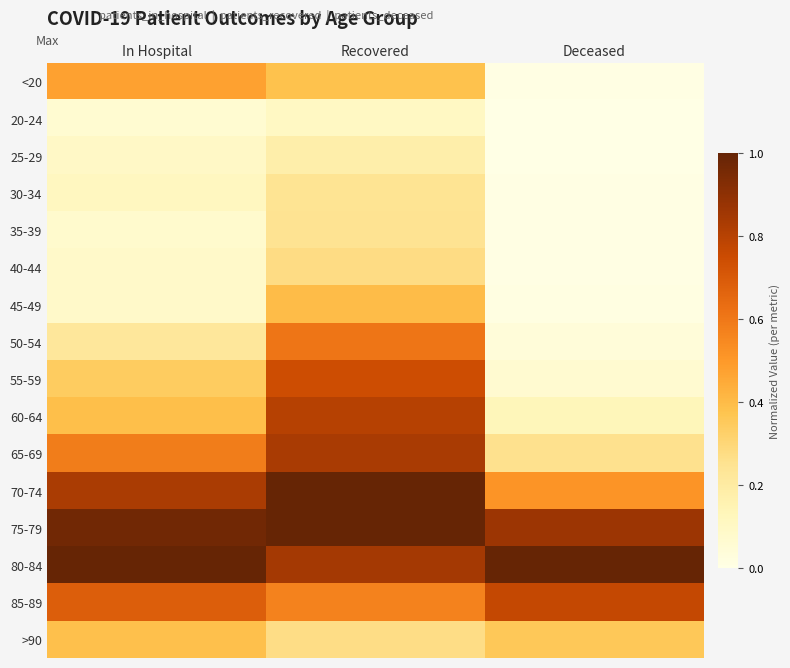

At Deceased, list the series in order from largest to smallest.

80-84, 75-79, 85-89, 70-74, >90, 65-69, 60-64, 55-59, 50-54, 45-49, 40-44, 35-39, <20, 30-34, 20-24, 25-29